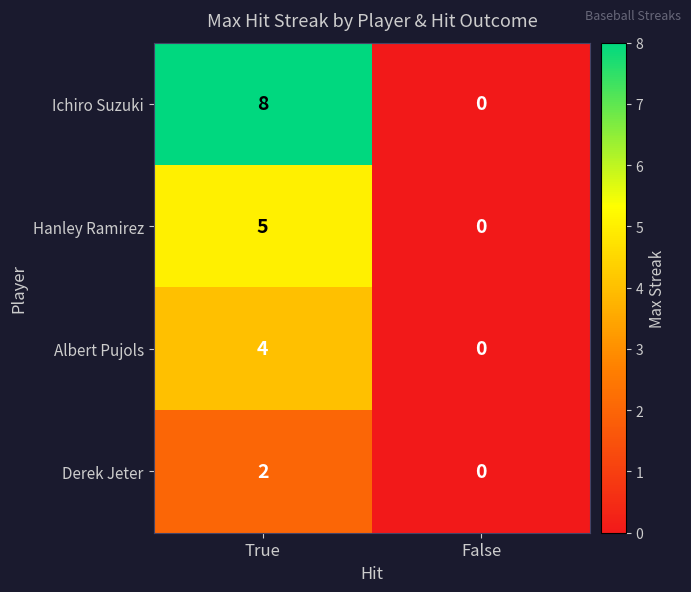

Rank the series by their average value, from lowest to highest.

Derek Jeter, Albert Pujols, Hanley Ramirez, Ichiro Suzuki